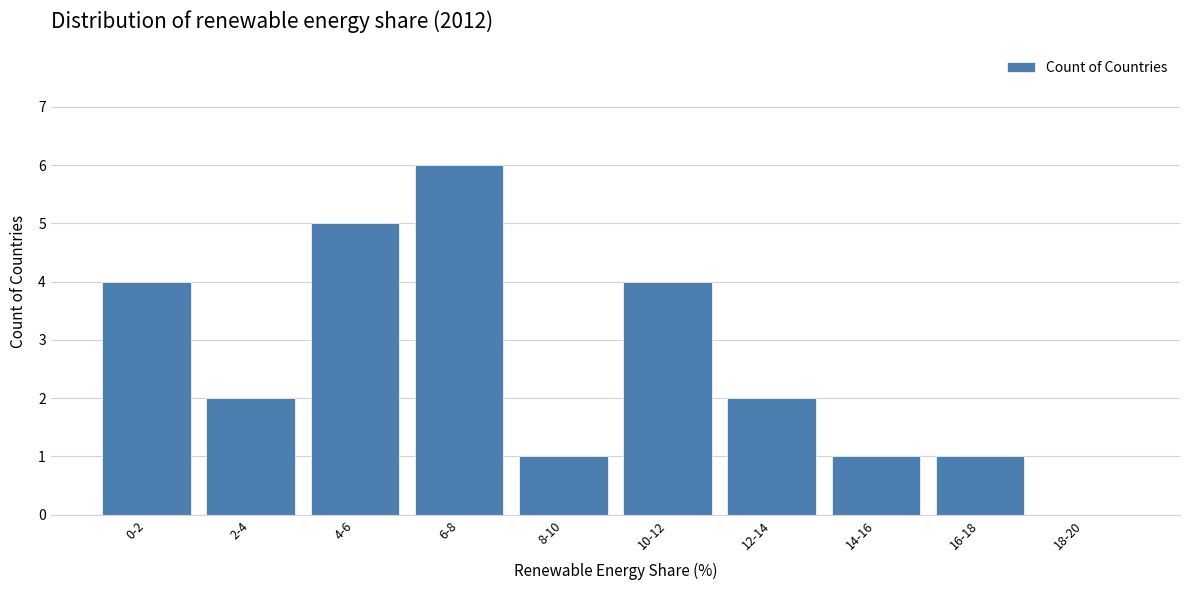

Reading right to left, what are all the values shown in this chart?

18-20=0	16-18=1	14-16=1	12-14=2	10-12=4	8-10=1	6-8=6	4-6=5	2-4=2	0-2=4